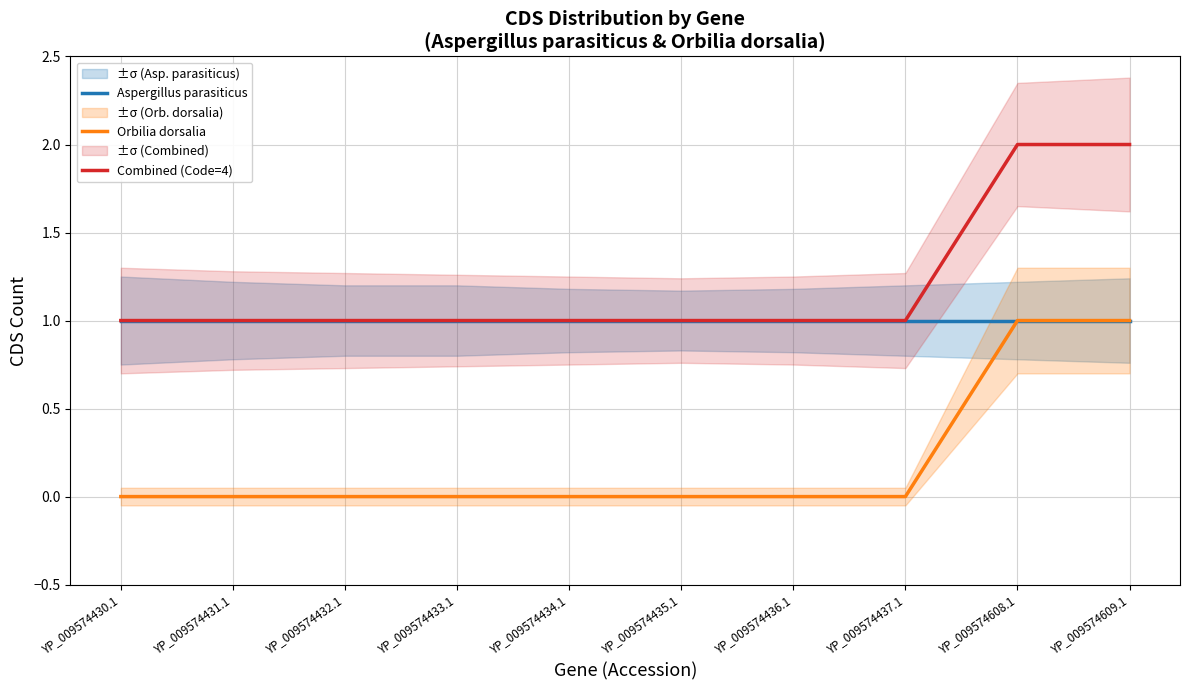

What is the label of the 10th point from the right?

YP_009574430.1